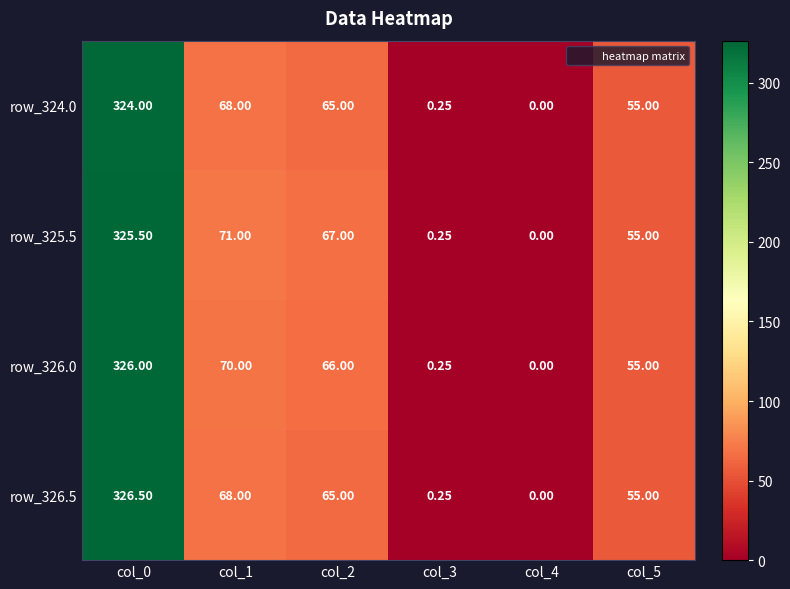

Between col_2 and col_3, which series saw the biggest shift?

row_325.5